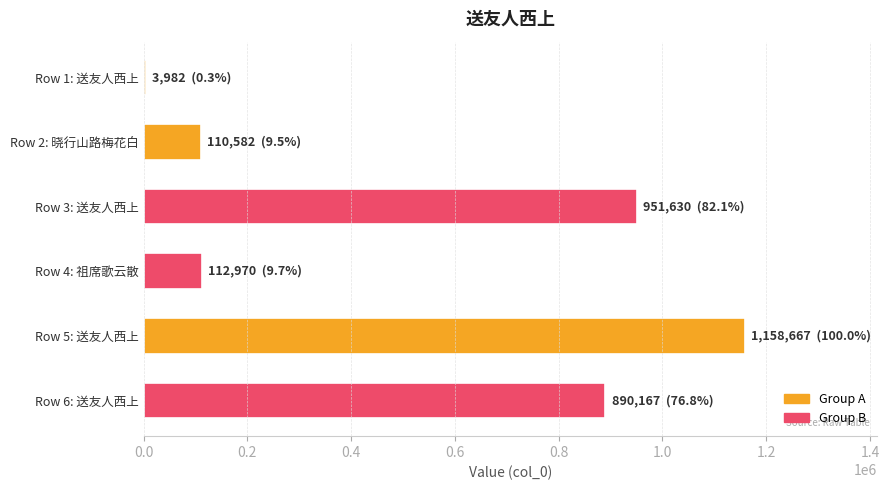

Is it true that the value at Row 2: 晓行山路梅花白 is 110582?

True